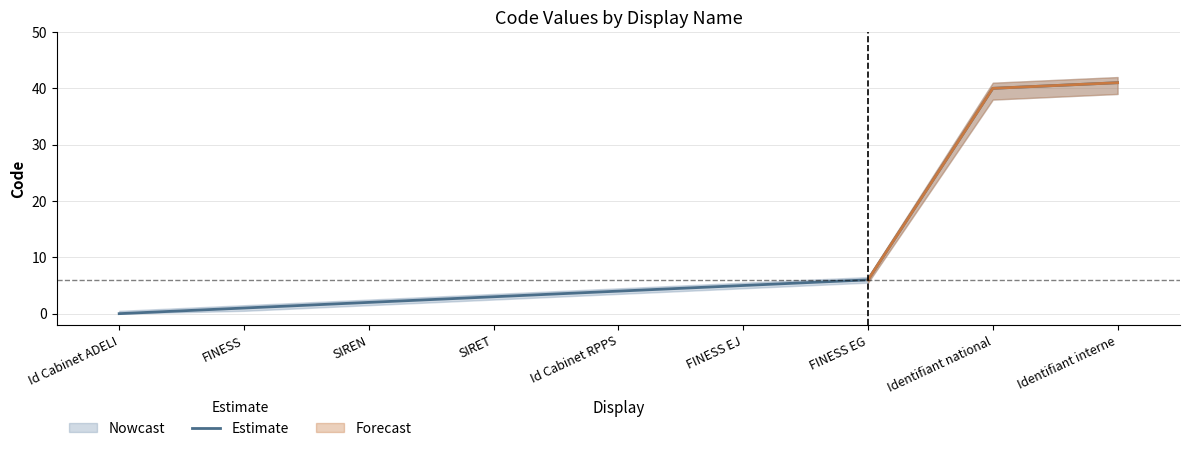

Which has a higher value, Identifiant national or SIRET?

Identifiant national